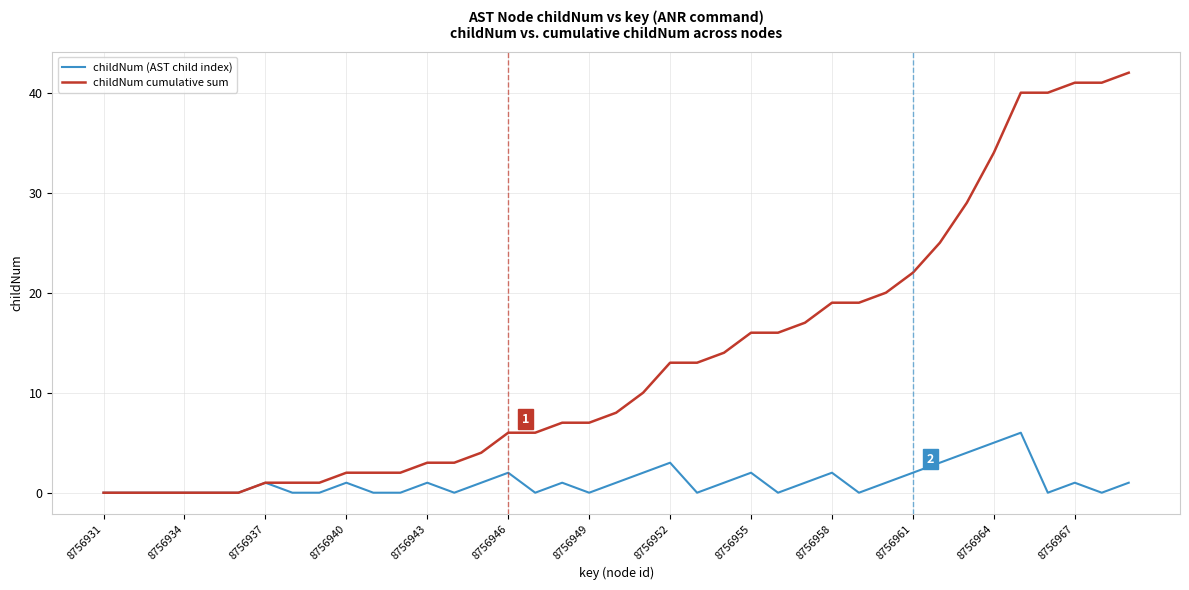

Rank the series by their average value, from highest to lowest.

childNum cumulative sum, childNum (AST child index)